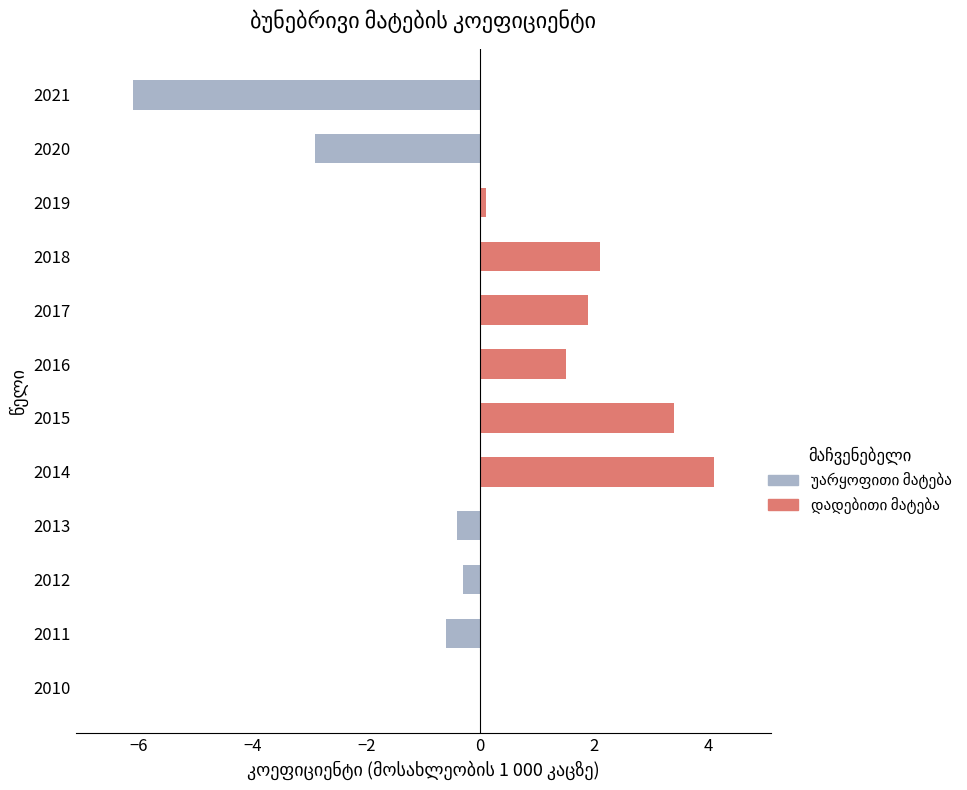

Is the value of Negative (decline) at 2021 greater than the value of Positive (growth) at 2011?

No